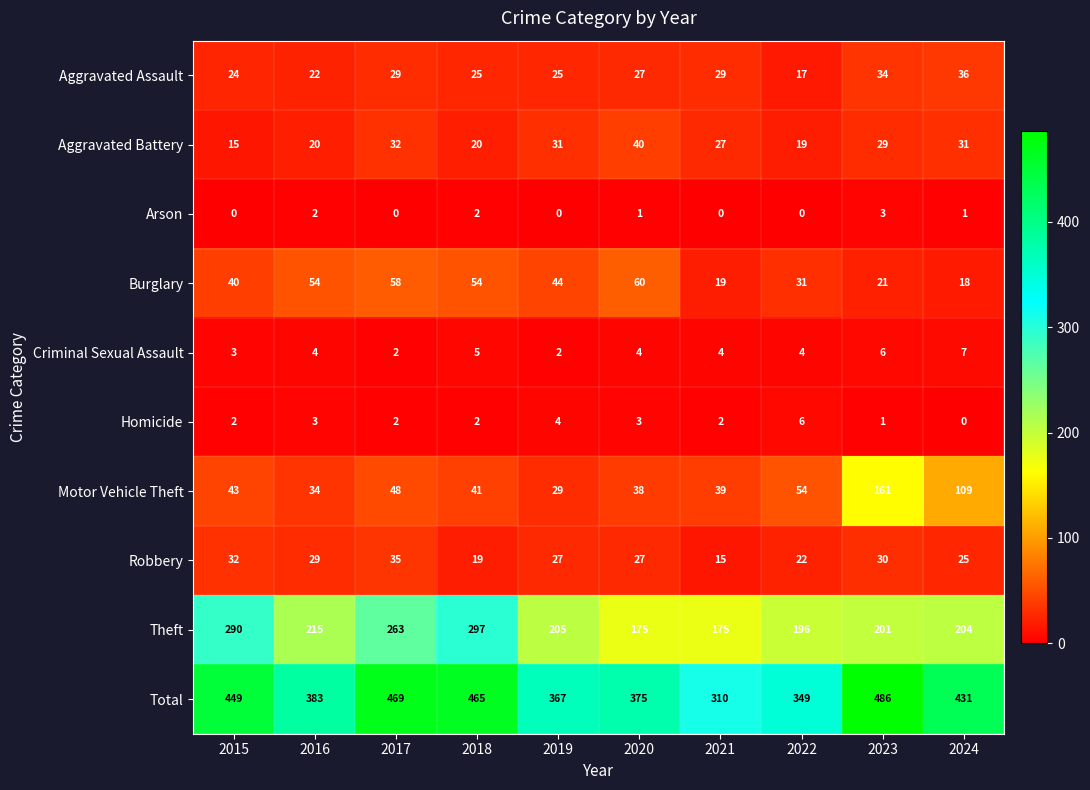

The value of Arson at 2017 is 0. True or false?

True